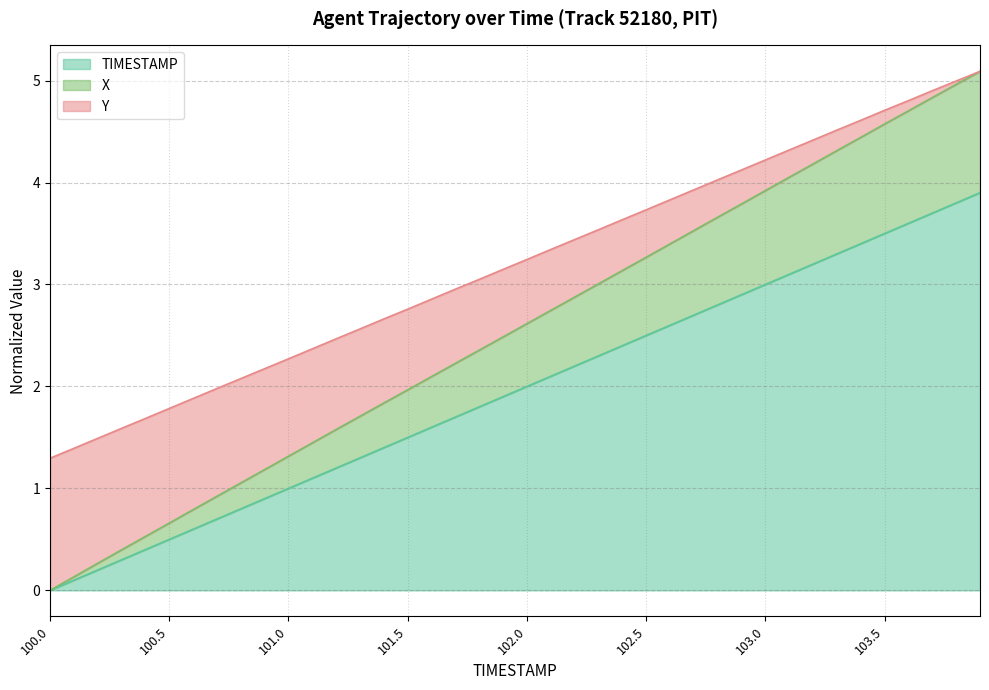

What are all the series names shown in the legend?

TIMESTAMP, X, Y